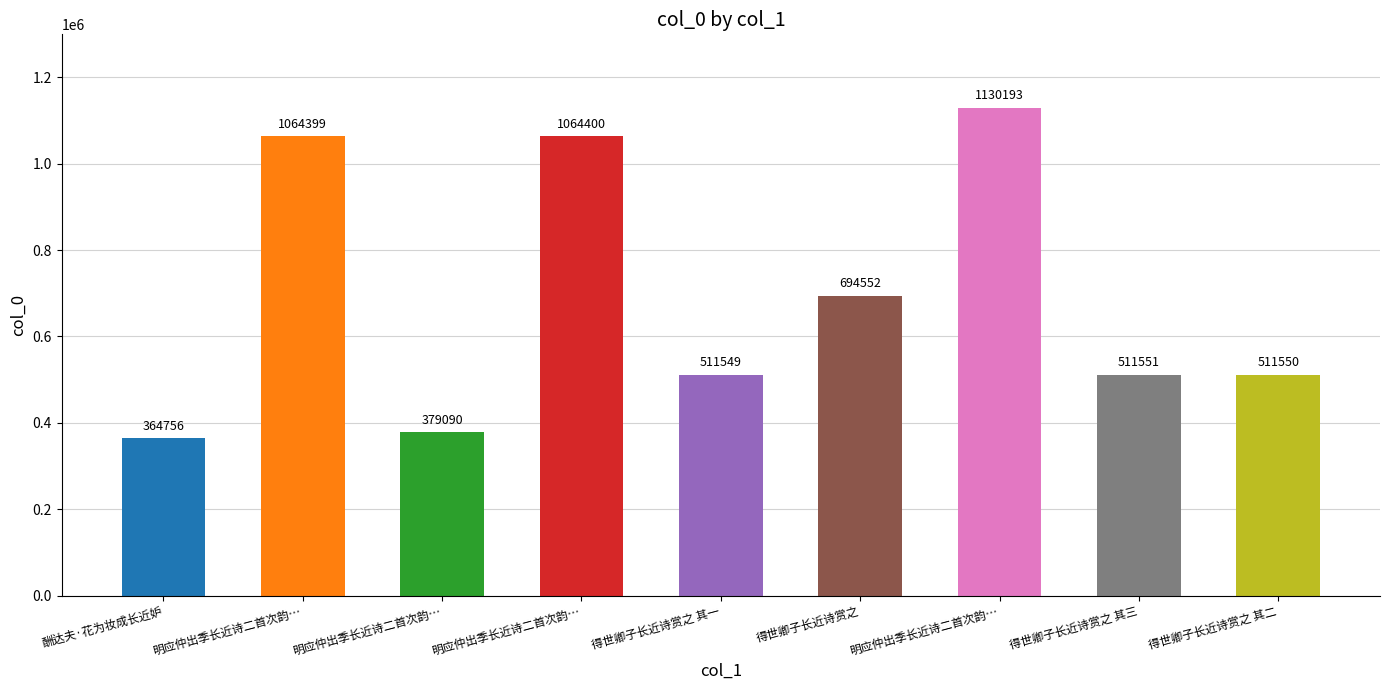

The chart shows a value of 364756 at 酬达夫·花为妆成长近妒. True or false?

True